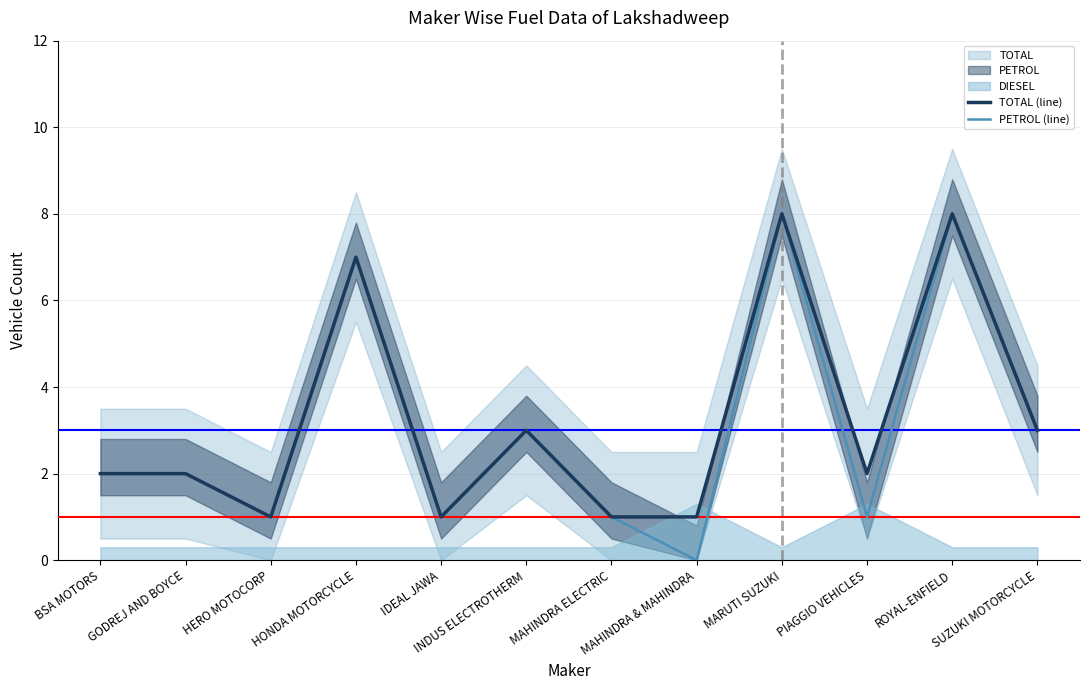

Rank the series by their maximum value, from highest to lowest.

TOTAL (line), PETROL (line)